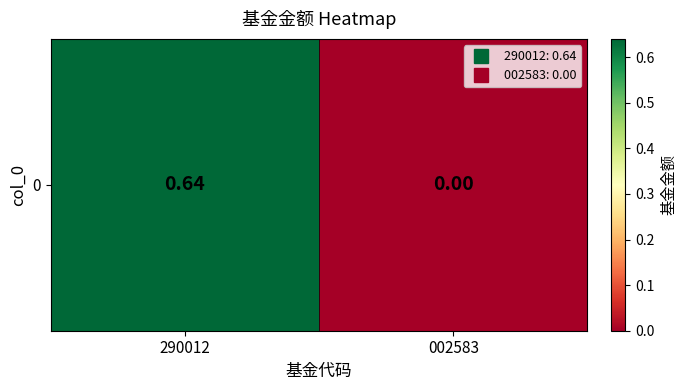

Reading left to right, list all the values displayed in this chart.

0.6	0.0